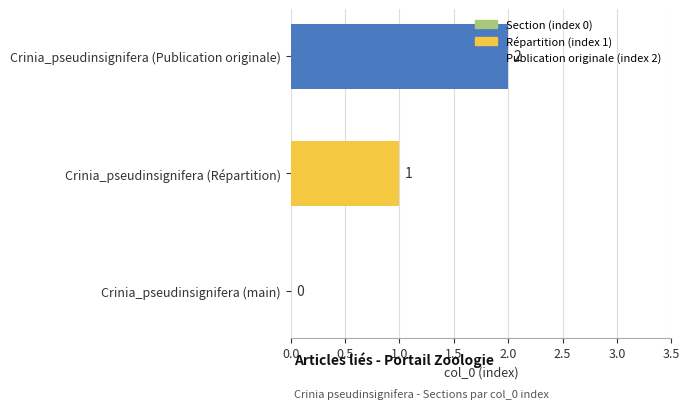

At which label is the value closest to 1?

Crinia_pseudinsignifera (Répartition)